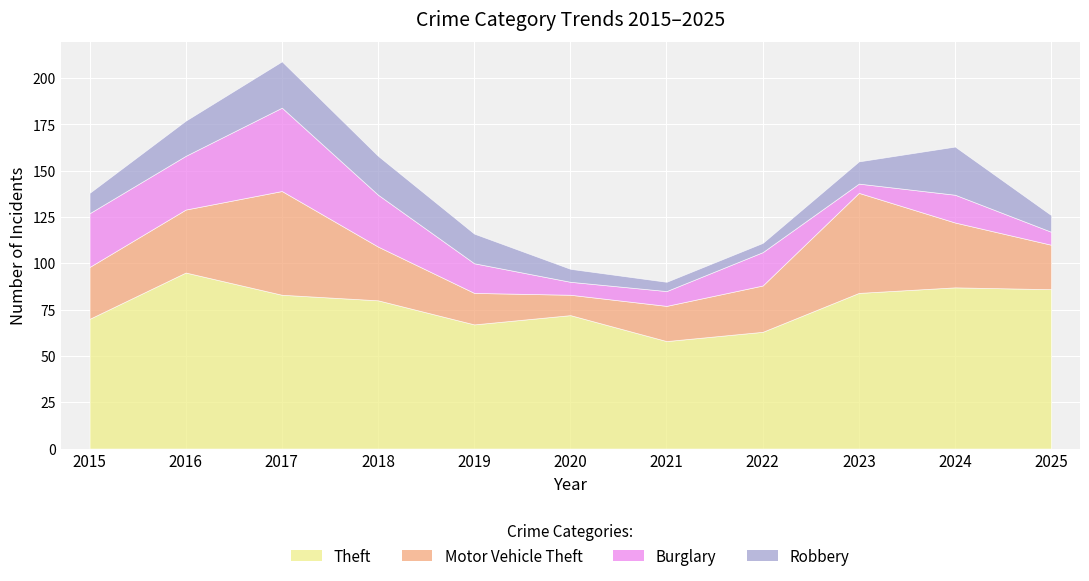

Is it true that Robbery equals 9 at 2025?

True